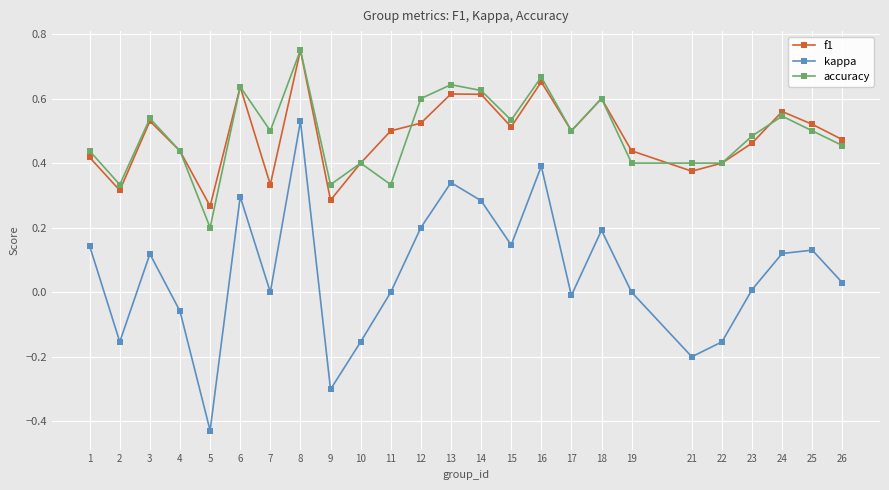

What is the sum of all kappa values?

1.5